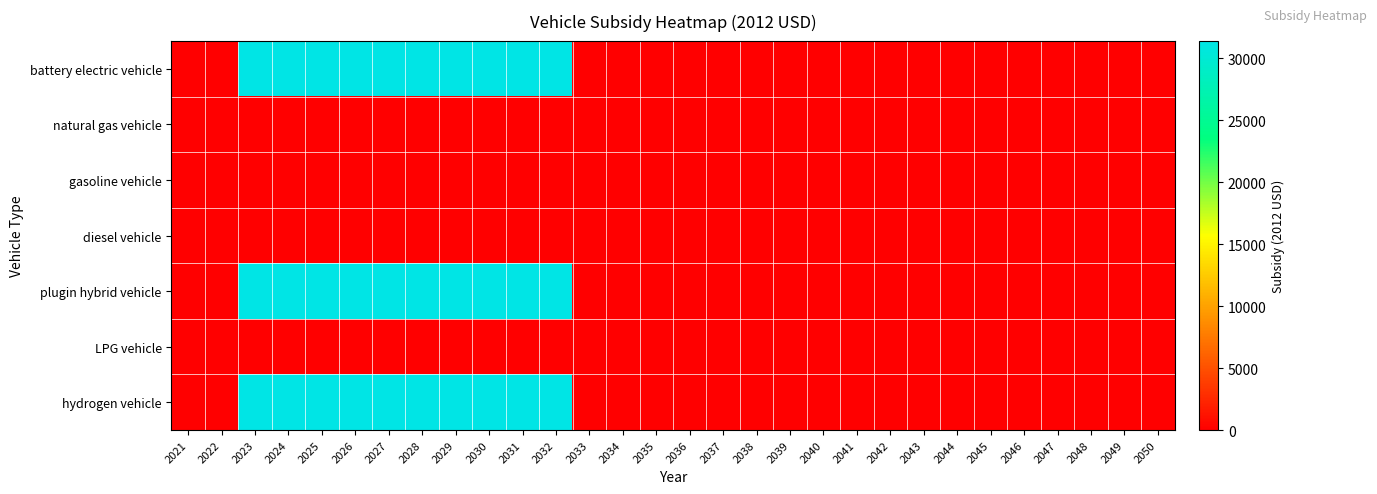

How many data points does each series have?

30